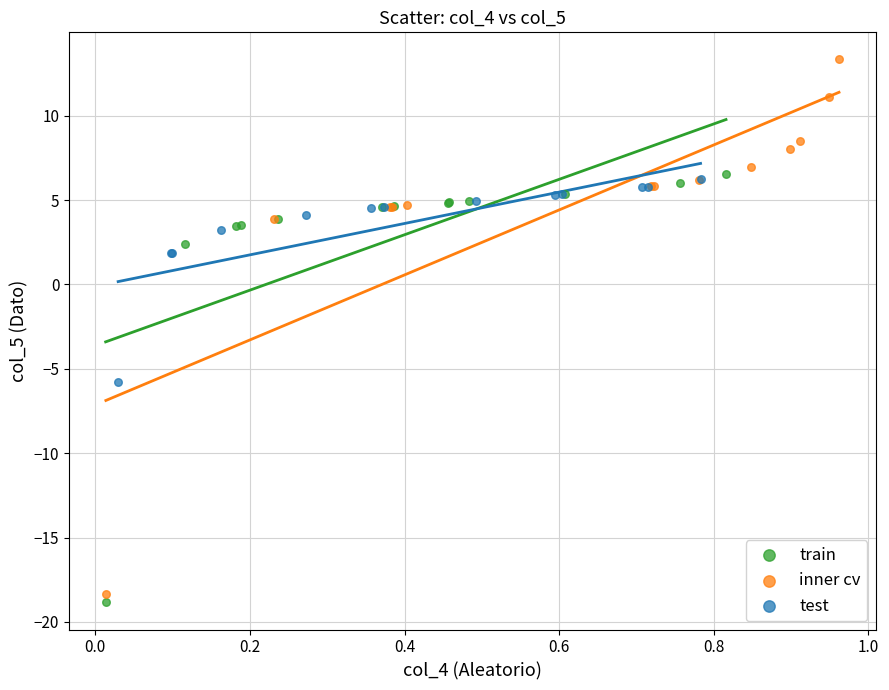

Which series contains the highest Y value?

inner cv